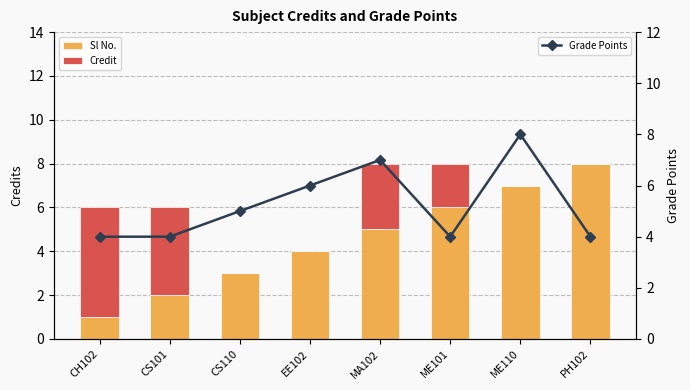

What is the sum of the Credit values at PH102 and CH102?

5